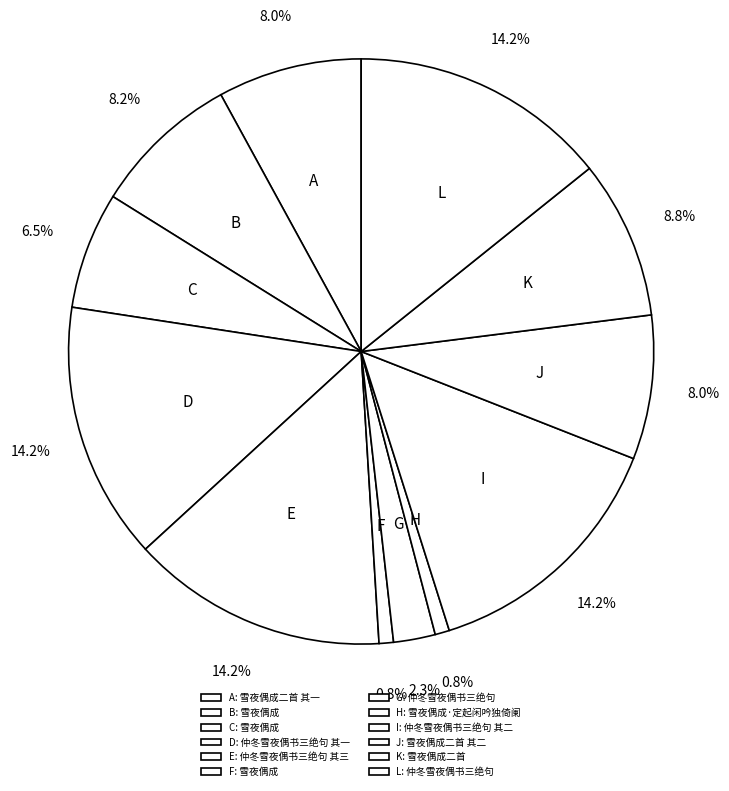

Combined, what portion of the pie is H and F?

1.6%